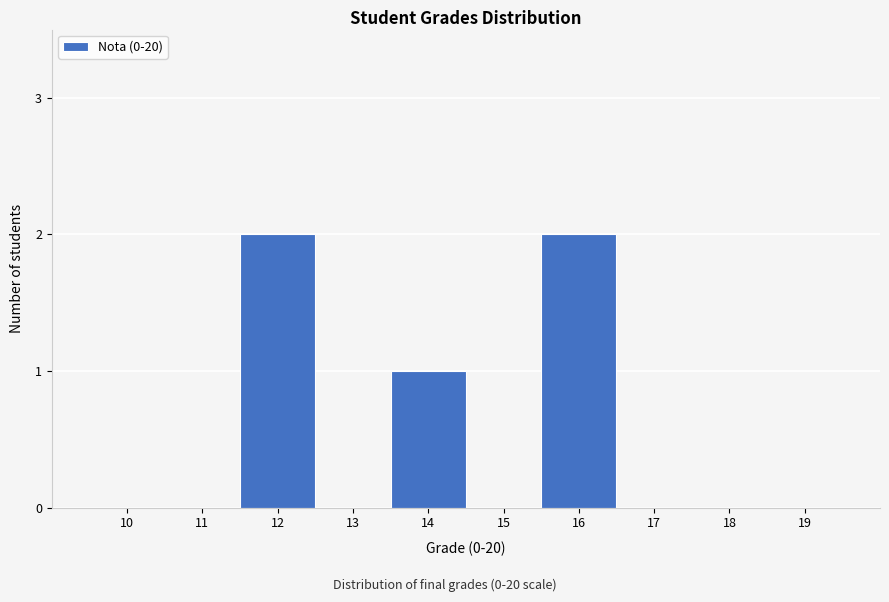

Reading left to right, transcribe all the data shown in this chart.

10=0	11=0	12=2	13=0	14=1	15=0	16=2	17=0	18=0	19=0